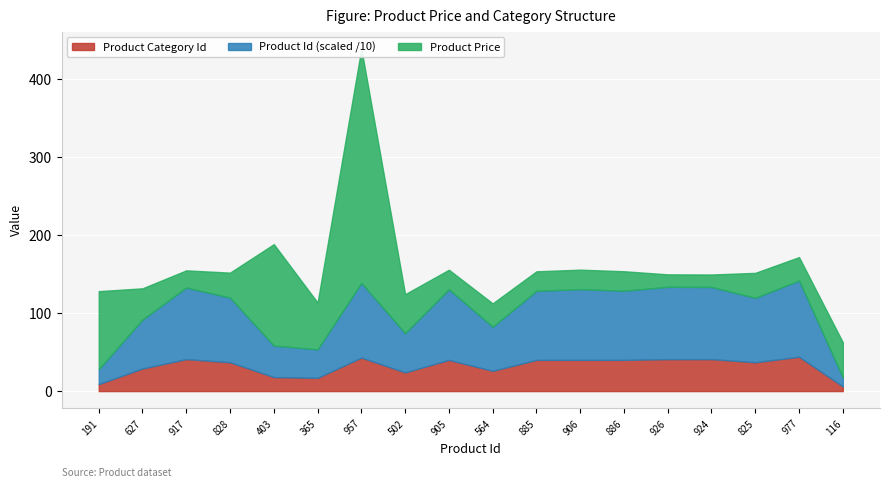

Where is the first local minimum for Product Category Id?

365